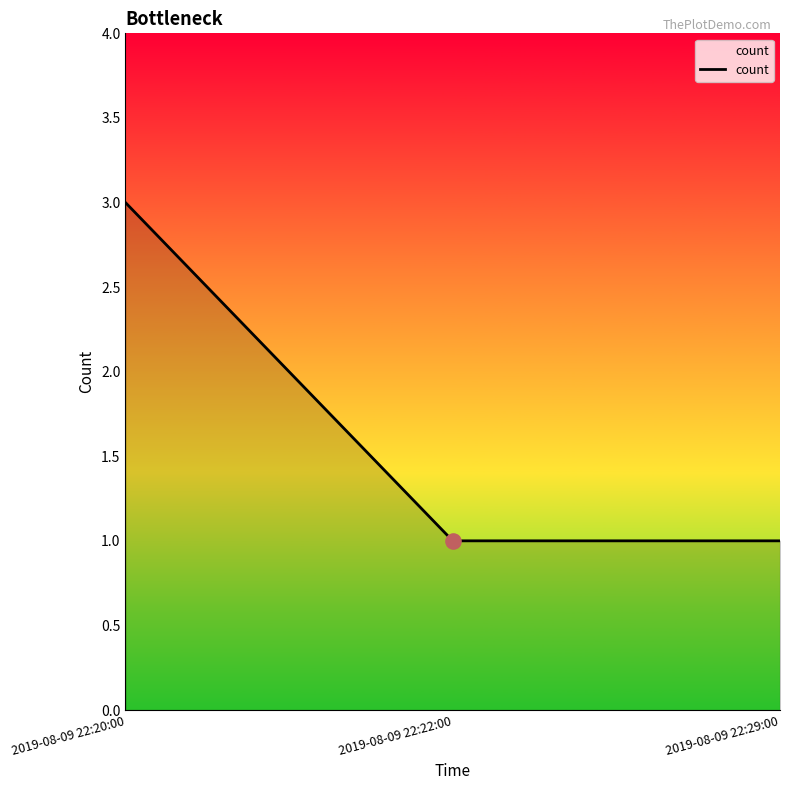

What is the change in value from 2019-08-09 22:20:00 to 2019-08-09 22:29:00?

-2